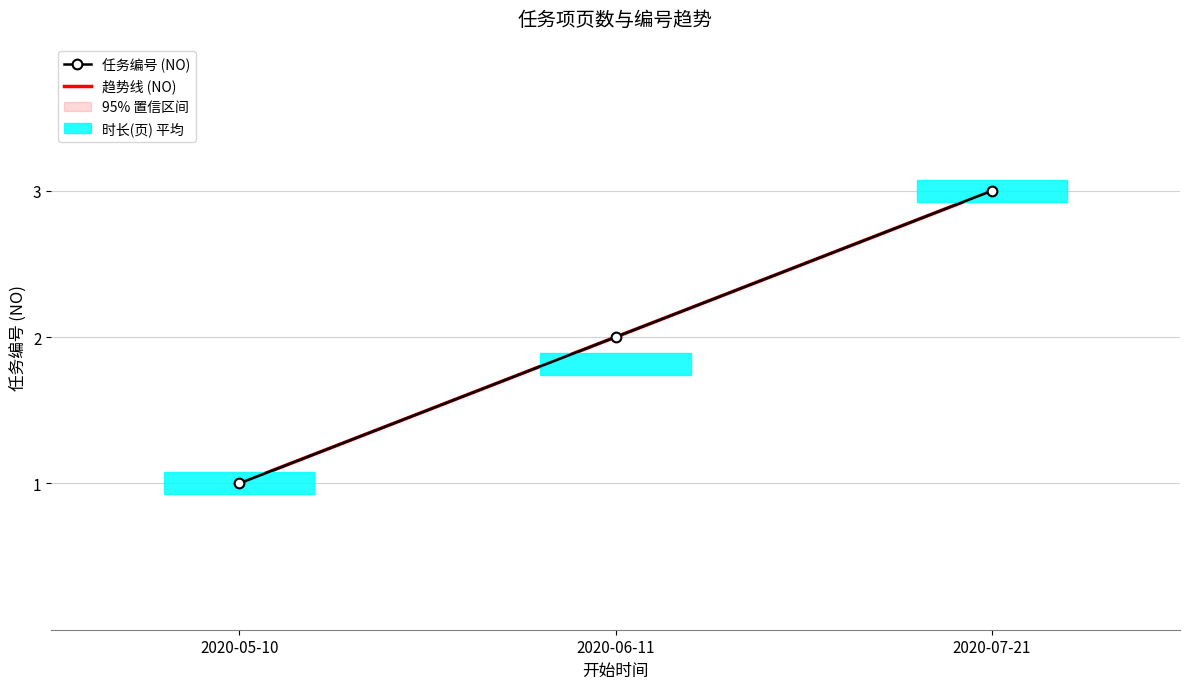

What is the sum of all 趋势线 (NO) values?

6.0